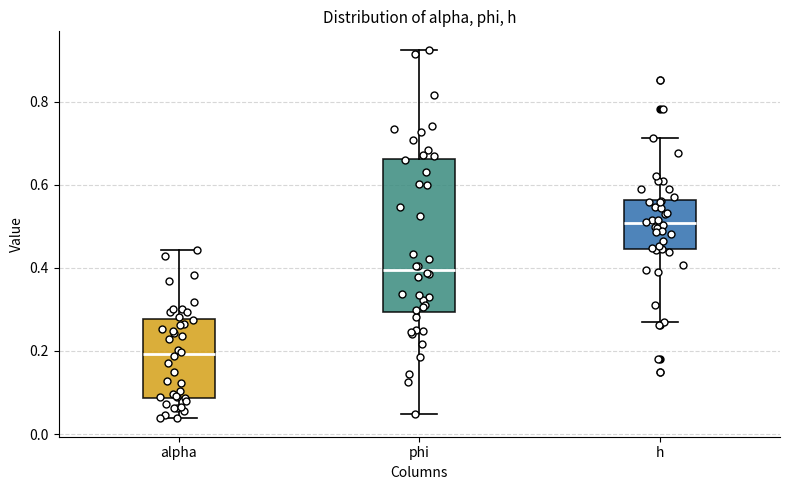

Reading left to right, read every box against the y-axis: the position of its median line, the range the box covers, and the ends of its whiskers. The values are not printed on the chart, so give them approximately, as read against the axis.

alpha: median 0.20, box 0.08 to 0.28, whiskers 0.04 to 0.44
phi: median 0.40, box 0.30 to 0.66, whiskers 0.04 to 0.92
h: median 0.50, box 0.44 to 0.56, whiskers 0.26 to 0.72